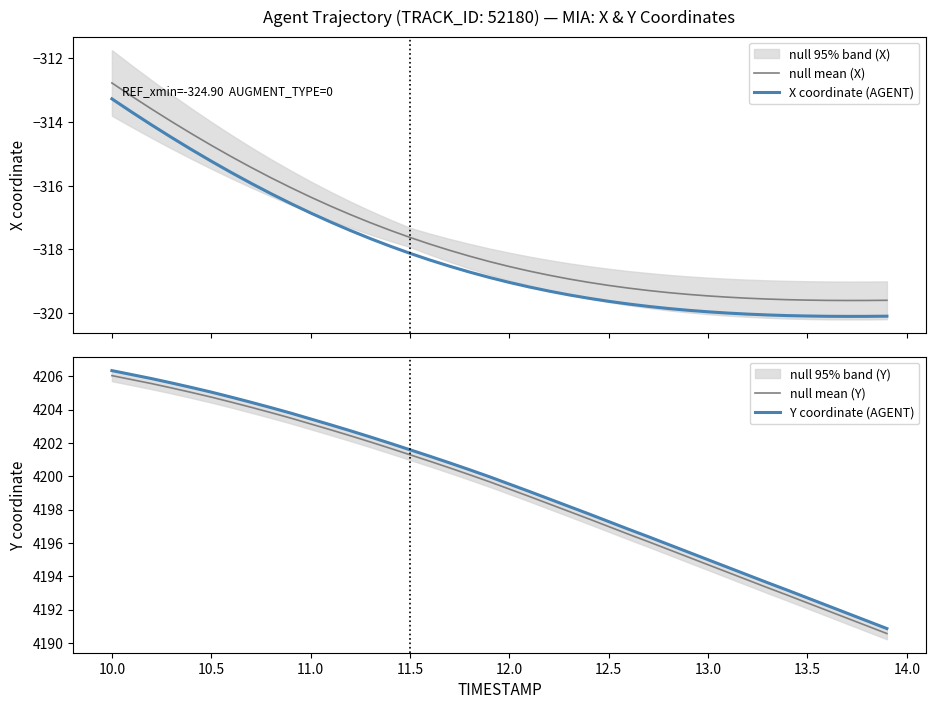

Reading right to left, list all the values displayed in this chart.

null mean (X): -319.6	-319.6	-319.6	-319.6	-319.6	-319.6	-319.6	-319.5	-319.5	-319.5	-319.4	-319.4	-319.3	-319.2	-319.1	-319.0	-318.9	-318.8	-318.7	-318.5	-318.4	-318.2	-318.0	-317.8	-317.6	-317.4	-317.2	-316.9	-316.6	-316.4	-316.1	-315.8	-315.4	-315.1	-314.7	-314.4	-314.0	-313.6	-313.2	-312.8
X coordinate (AGENT): -320.1	-320.1	-320.1	-320.1	-320.1	-320.1	-320.1	-320.0	-320.0	-320.0	-319.9	-319.9	-319.8	-319.7	-319.6	-319.5	-319.4	-319.3	-319.2	-319.0	-318.9	-318.7	-318.5	-318.3	-318.1	-317.9	-317.7	-317.4	-317.1	-316.9	-316.6	-316.3	-315.9	-315.6	-315.2	-314.9	-314.5	-314.1	-313.7	-313.3
null mean (Y): 4190.6	4191.0	4191.5	4191.9	4192.4	4192.9	4193.3	4193.8	4194.2	4194.7	4195.1	4195.6	4196.1	4196.5	4197.0	4197.4	4197.9	4198.3	4198.8	4199.2	4199.7	4200.1	4200.5	4200.9	4201.3	4201.7	4202.1	4202.4	4202.8	4203.1	4203.5	4203.8	4204.1	4204.4	4204.8	4205.0	4205.3	4205.6	4205.8	4206.0
Y coordinate (AGENT): 4190.9	4191.3	4191.8	4192.2	4192.7	4193.2	4193.6	4194.1	4194.5	4195.0	4195.4	4195.9	4196.4	4196.8	4197.3	4197.7	4198.2	4198.6	4199.1	4199.5	4200.0	4200.4	4200.8	4201.2	4201.6	4202.0	4202.4	4202.7	4203.1	4203.4	4203.8	4204.1	4204.4	4204.8	4205.1	4205.3	4205.6	4205.9	4206.1	4206.3